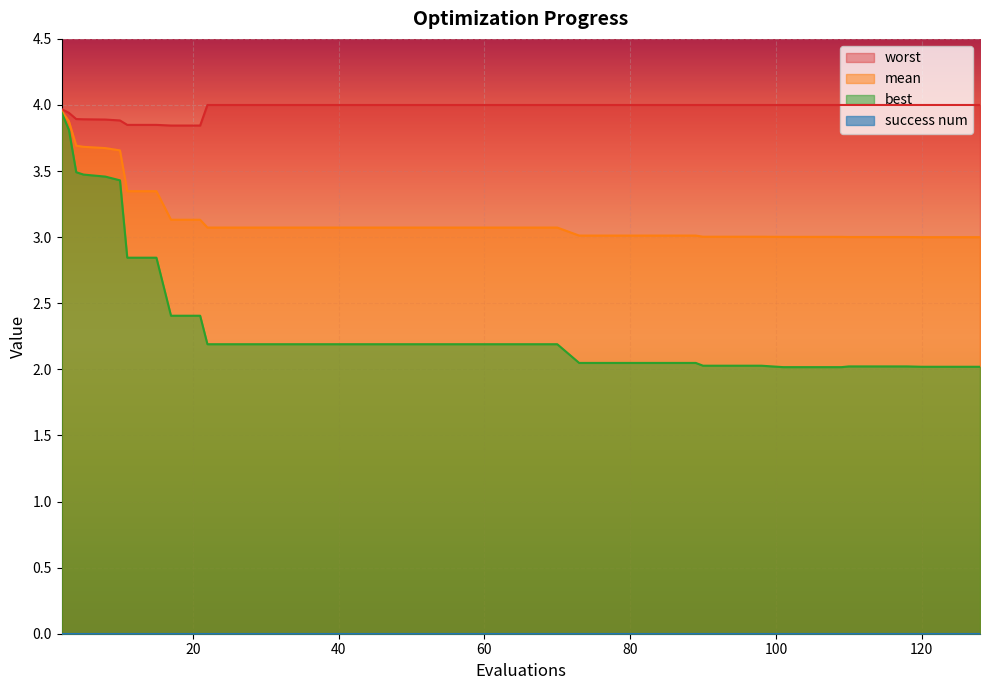

Reading left to right, extract all data points from this chart.

mean: 2=4.0	3=3.9	4=3.7	5=3.7	8=3.7	10=3.7	11=3.3	15=3.3	17=3.1	21=3.1	22=3.1	26=3.1	30=3.1	34=3.1	38=3.1	42=3.1	46=3.1	50=3.1	54=3.1	58=3.1	62=3.1	66=3.1	70=3.1	73=3.0	77=3.0	81=3.0	85=3.0	89=3.0	90=3.0	94=3.0	98=3.0	101=3.0	105=3.0	109=3.0	110=3.0	114=3.0	118=3.0	120=3.0	124=3.0	128=3.0
best: 2=3.9	3=3.8	4=3.5	5=3.5	8=3.5	10=3.4	11=2.8	15=2.8	17=2.4	21=2.4	22=2.2	26=2.2	30=2.2	34=2.2	38=2.2	42=2.2	46=2.2	50=2.2	54=2.2	58=2.2	62=2.2	66=2.2	70=2.2	73=2.0	77=2.0	81=2.0	85=2.0	89=2.0	90=2.0	94=2.0	98=2.0	101=2.0	105=2.0	109=2.0	110=2.0	114=2.0	118=2.0	120=2.0	124=2.0	128=2.0
worst: 2=4.0	3=3.9	4=3.9	5=3.9	8=3.9	10=3.9	11=3.8	15=3.8	17=3.8	21=3.8	22=4.0	26=4.0	30=4.0	34=4.0	38=4.0	42=4.0	46=4.0	50=4.0	54=4.0	58=4.0	62=4.0	66=4.0	70=4.0	73=4.0	77=4.0	81=4.0	85=4.0	89=4.0	90=4.0	94=4.0	98=4.0	101=4.0	105=4.0	109=4.0	110=4.0	114=4.0	118=4.0	120=4.0	124=4.0	128=4.0